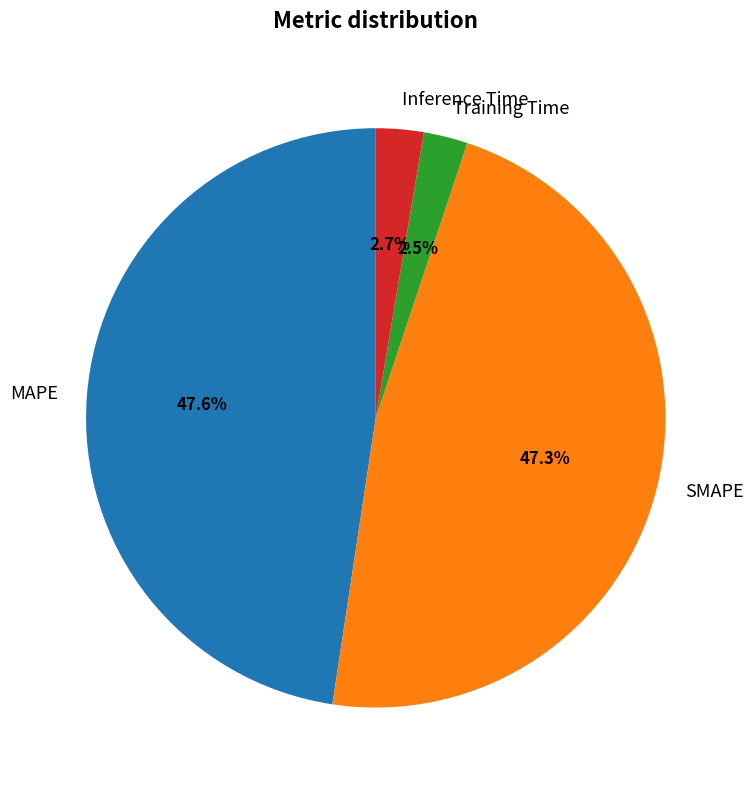

Is the sum of SMAPE and Training Time greater than half?

No